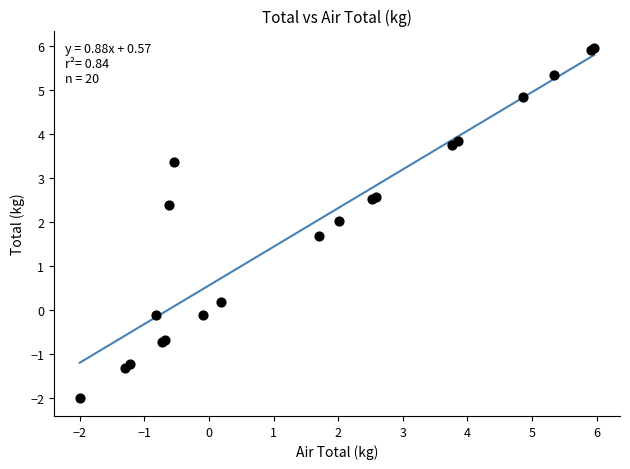

What Y value in the scatter plot is closest to 1?

1.7